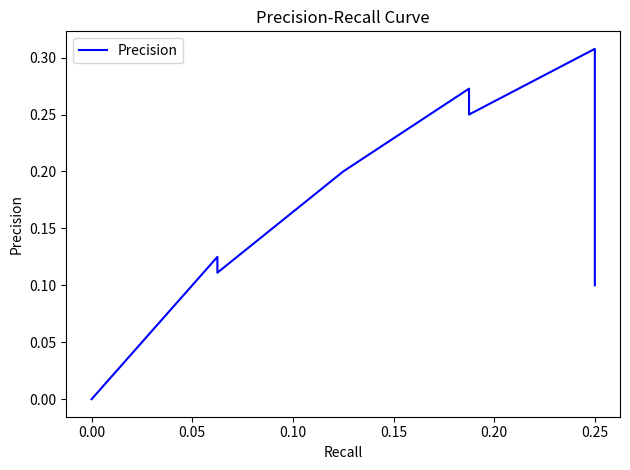

The chart shows a value of 0.1 at 0.25. True or false?

False